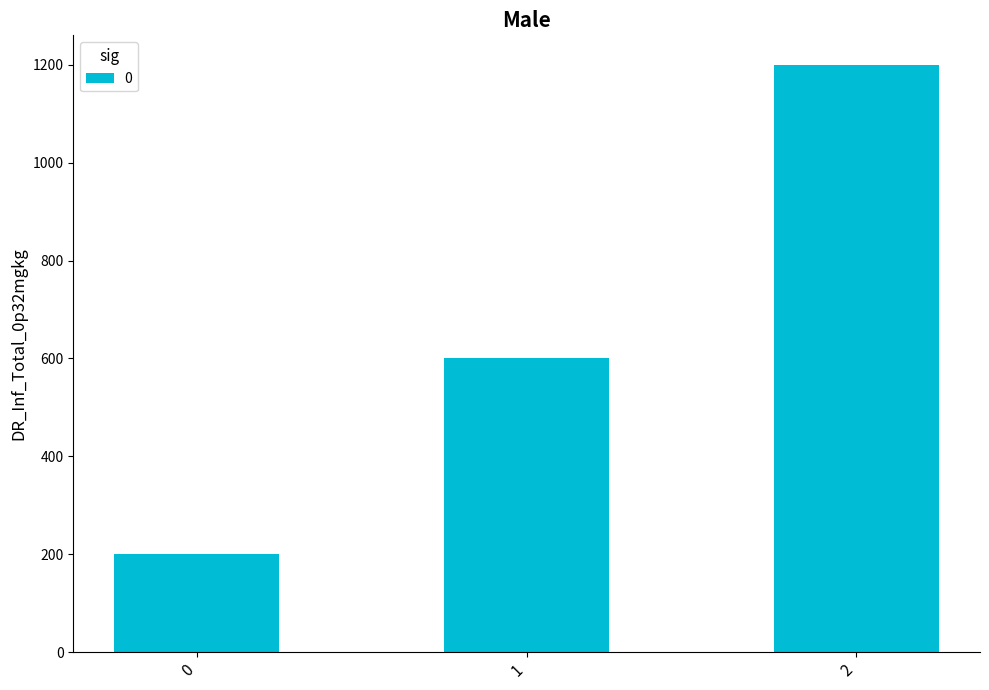

What is the difference between the maximum and second lowest values?

600